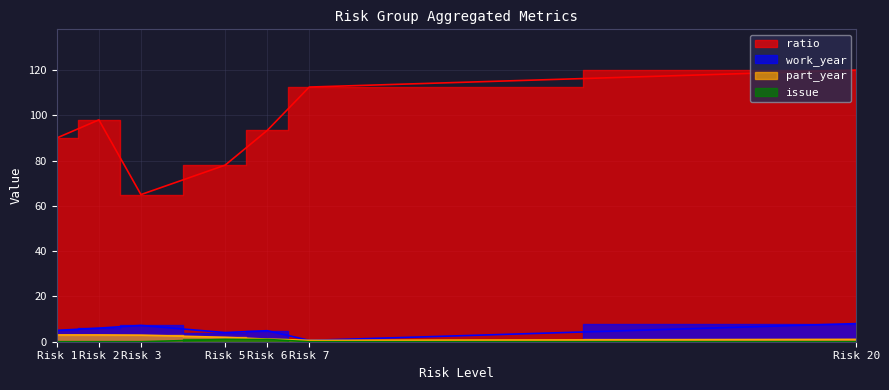

At which category does the chart reach its peak across all series?

Risk 20